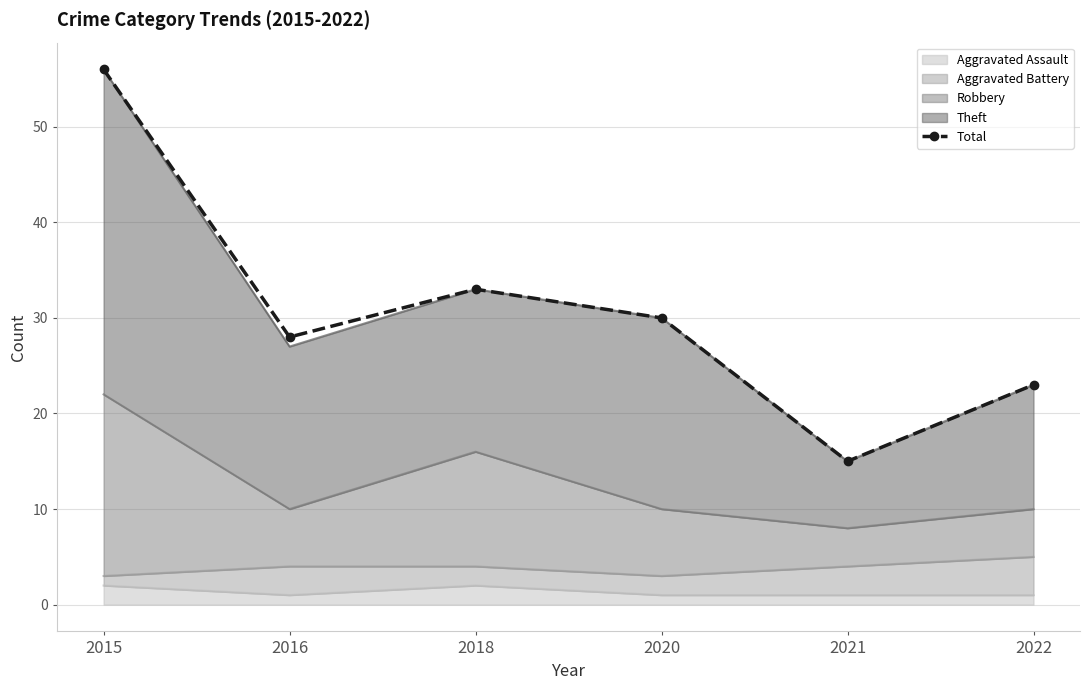

How many data points are less than 30?

3